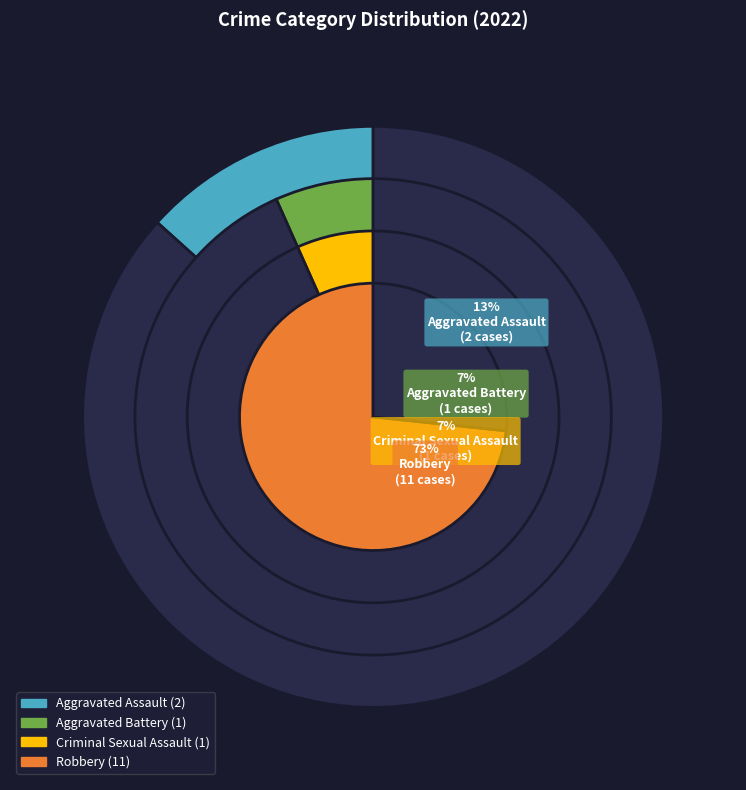

What is the change in value from Criminal Sexual Assault to Robbery?

+10